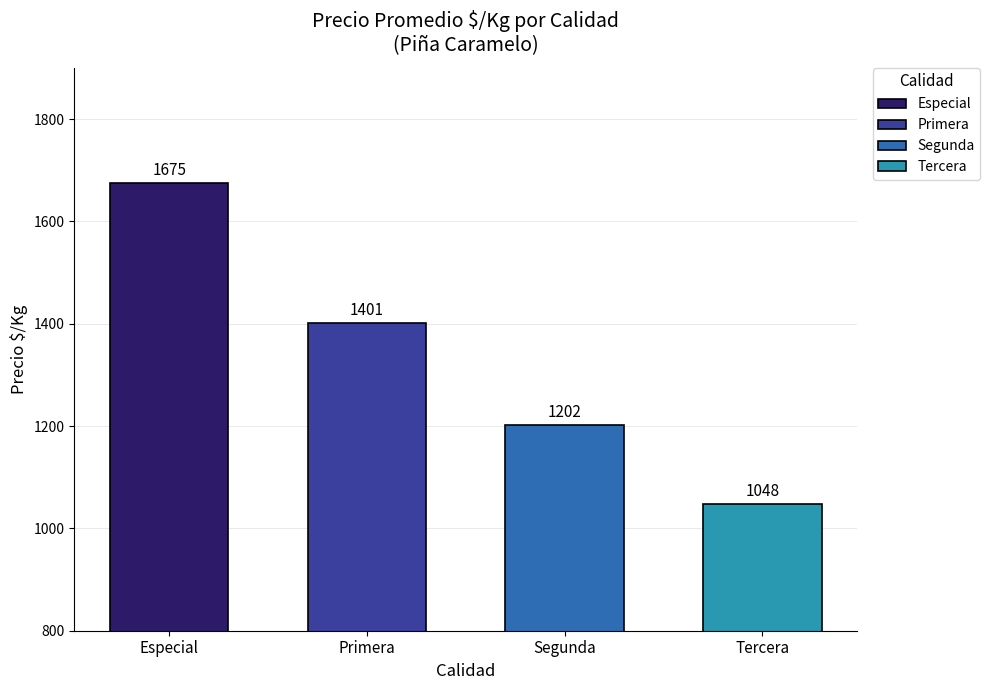

Count the number of data series in this chart.

4